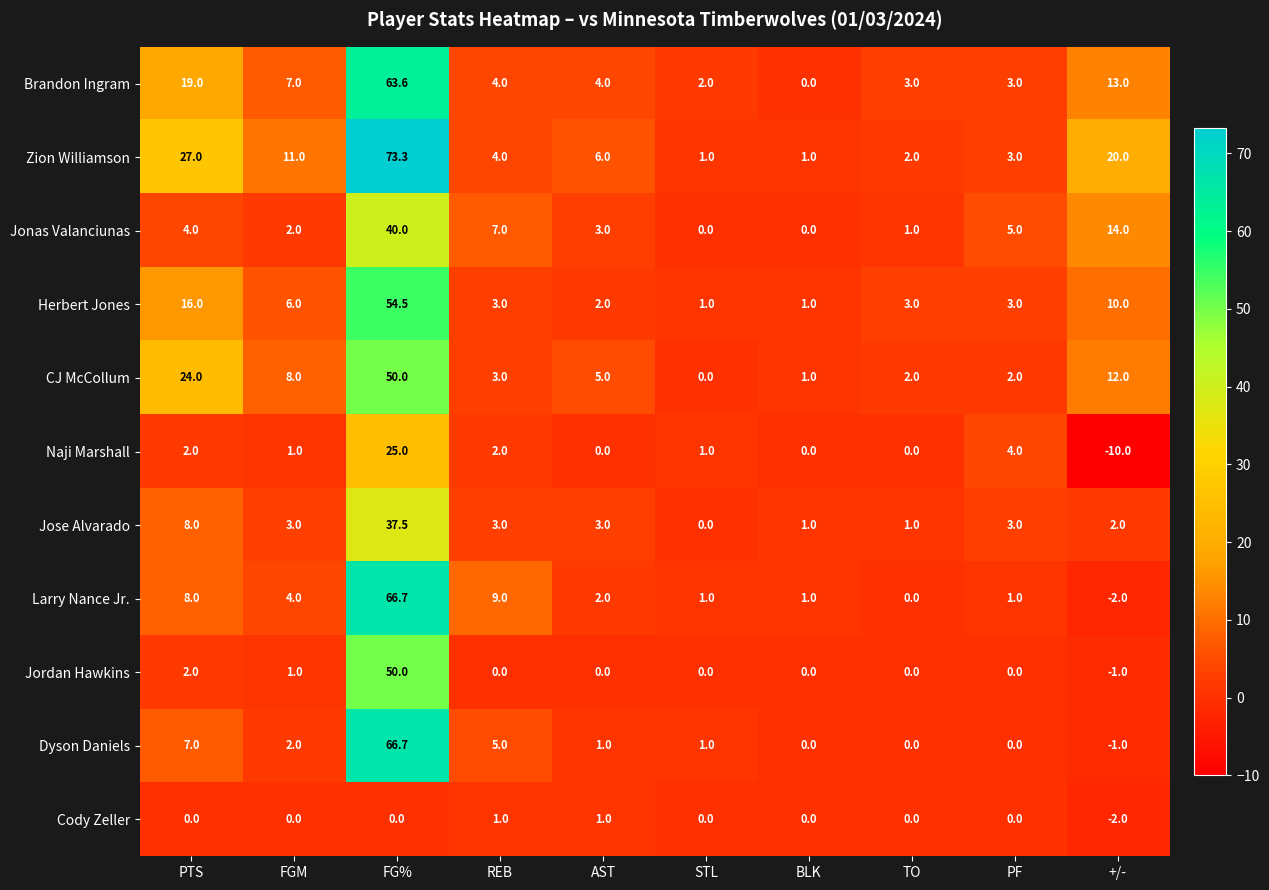

Where does the Jose Alvarado series first go above 3?

PTS